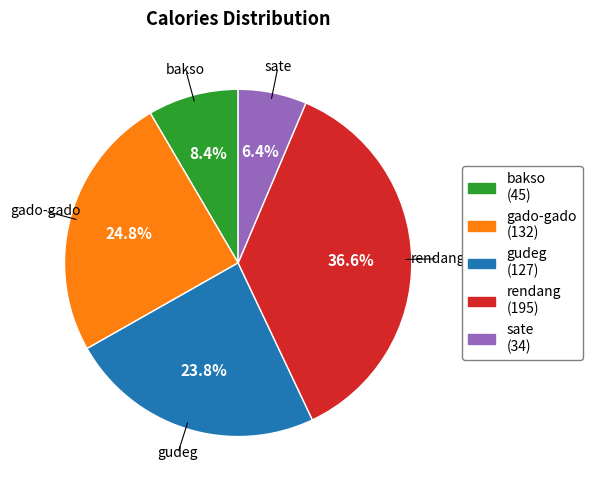

What percentage is the rendang slice, to the nearest percent?

37%